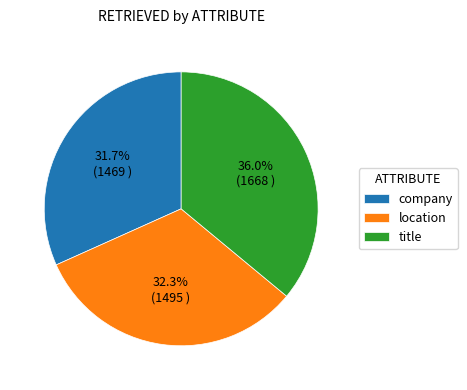

Is company the majority of the pie?

No